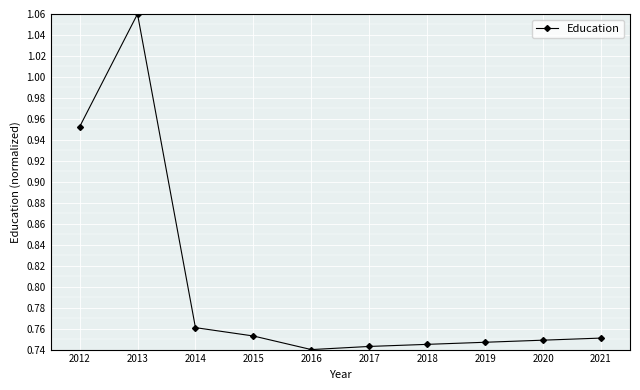

The chart shows a value of 0.4 at 2018. True or false?

False